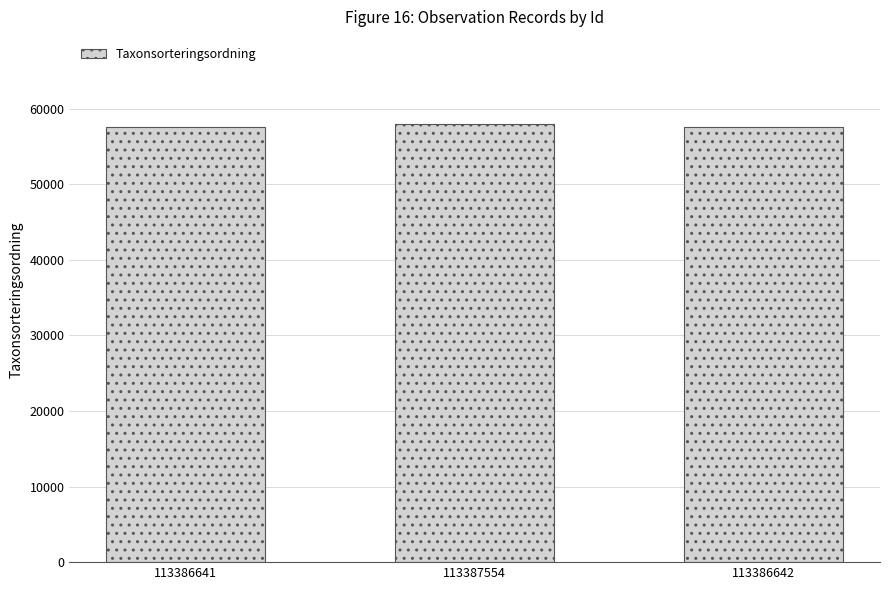

What is the greatest value displayed?

57916